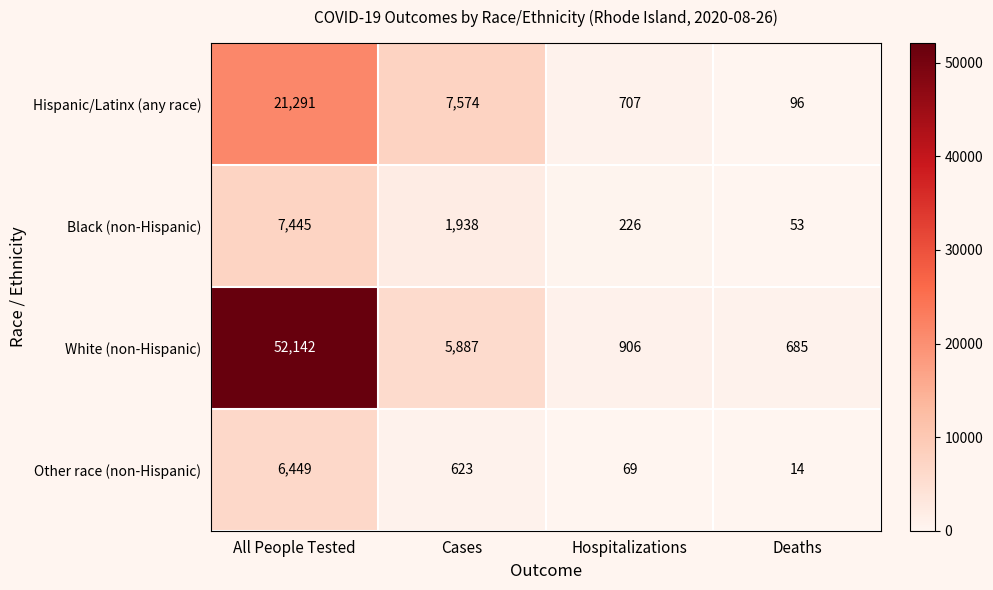

Which category has the lowest value in the Black (non-Hispanic) series?

Deaths